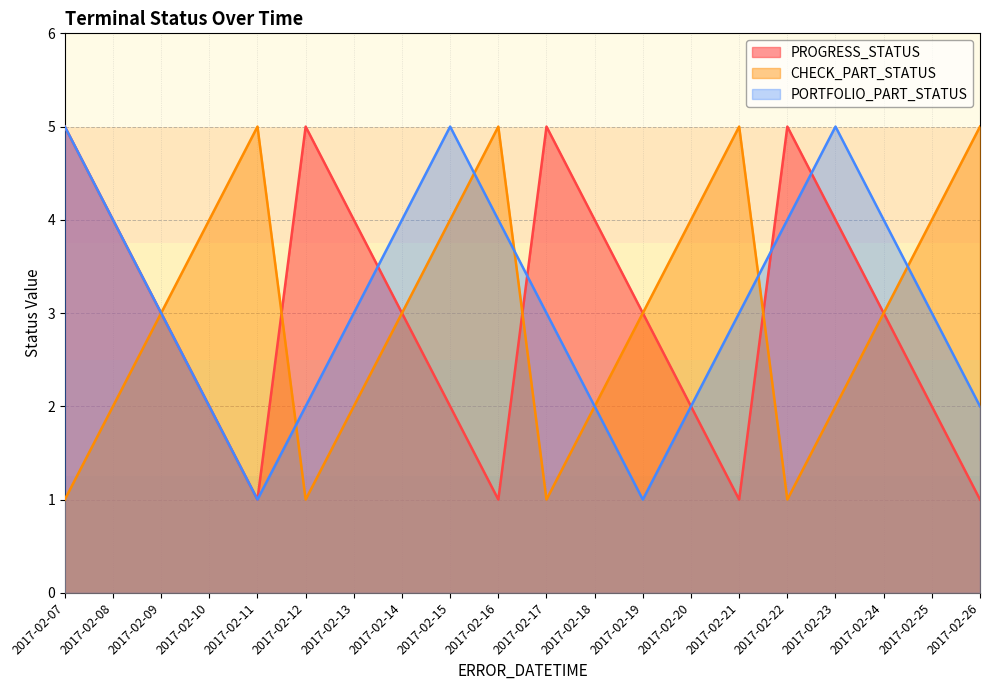

Which label corresponds to the smallest value in the chart?

2017-02-11